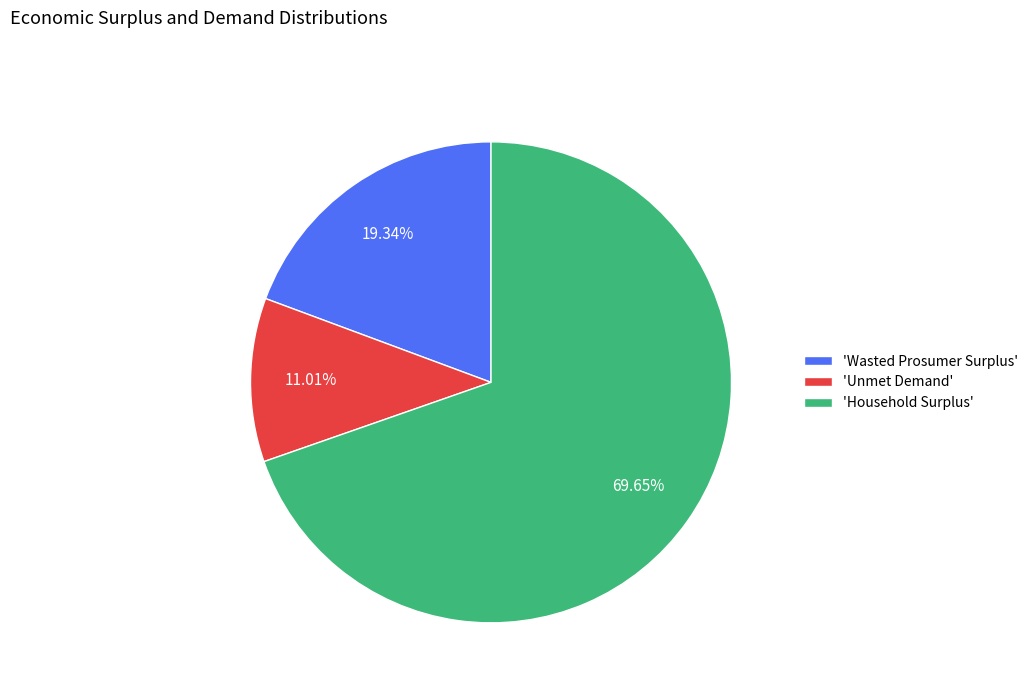

How many segments does this pie chart have?

3